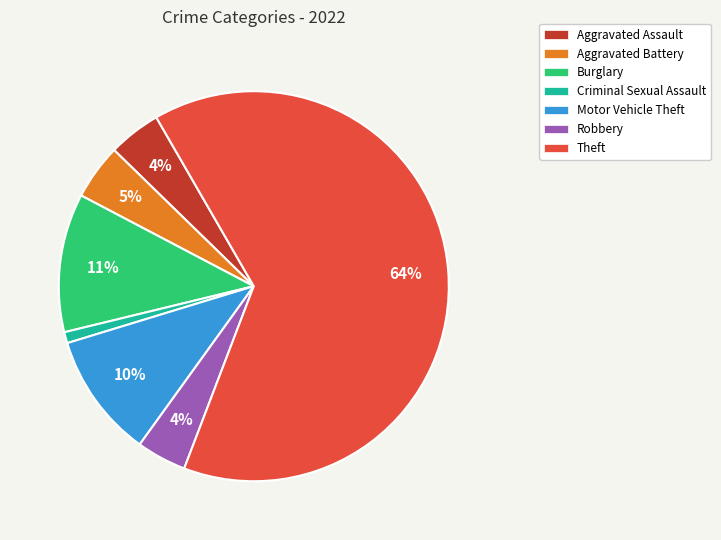

True or false: Theft accounts for 64% of the total.

True